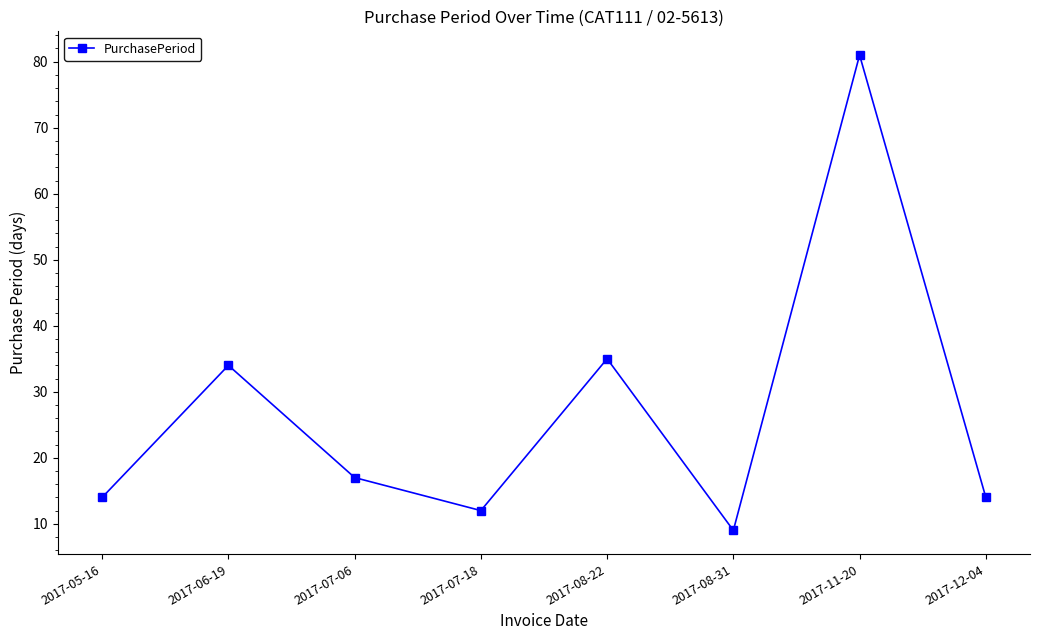

At which category does the data reach its first local peak?

2017-06-19